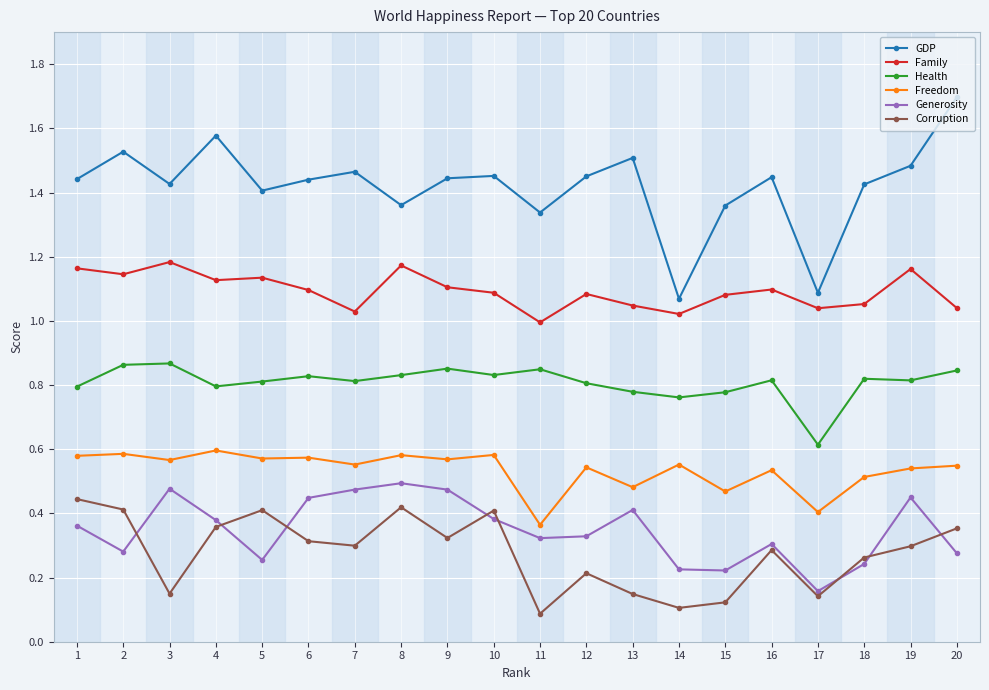

True or false: GDP and Generosity cross at least once.

False